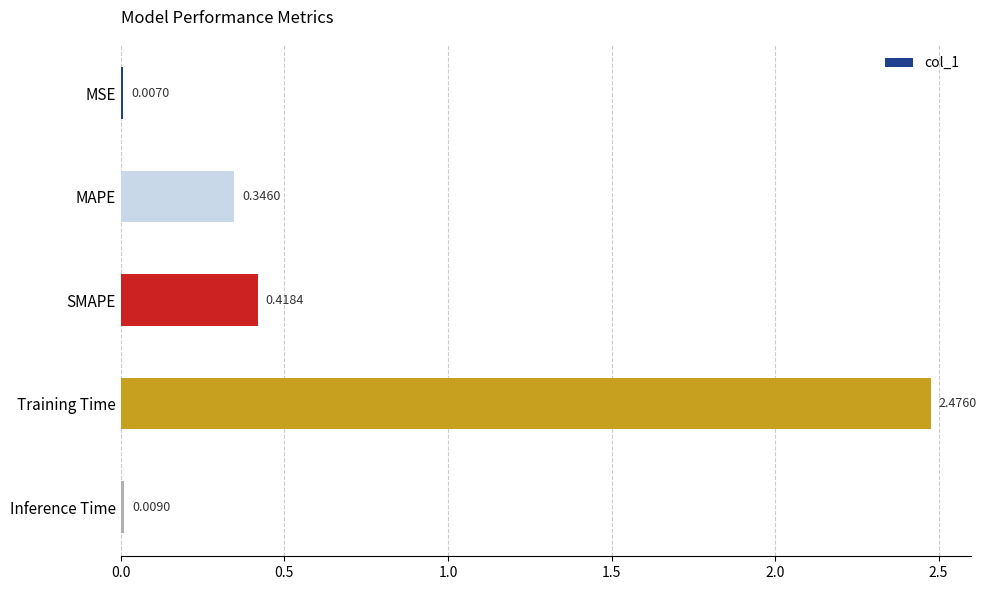

What is the sum of all values?

3.3